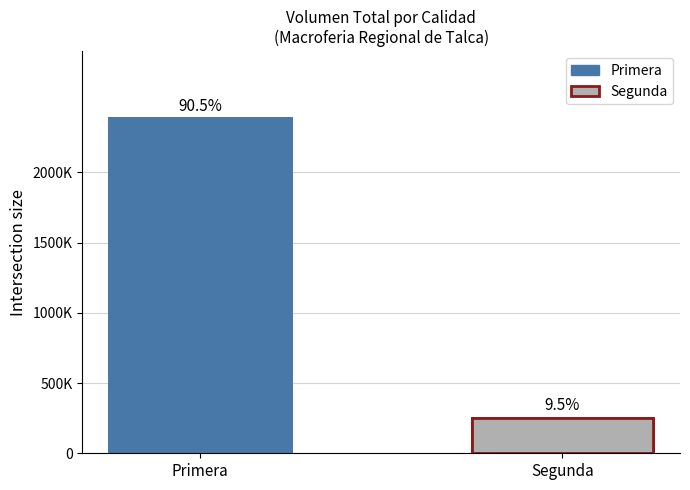

List the labels in order of value, smallest first.

Segunda, Primera